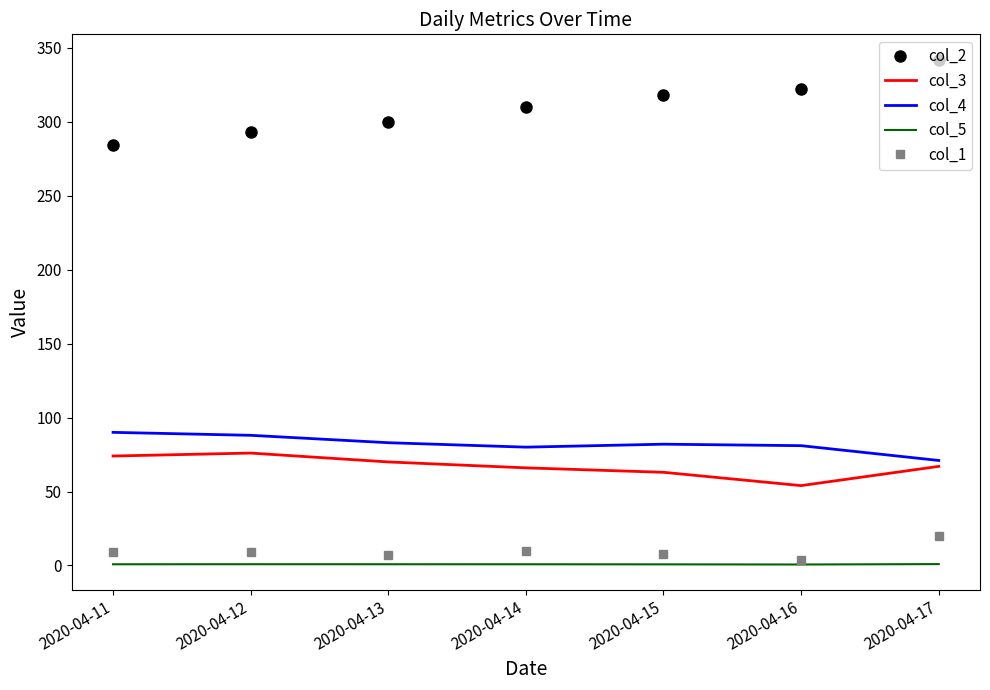

True or false: col_2 has a value of 310.0 at 2020-04-14.

True